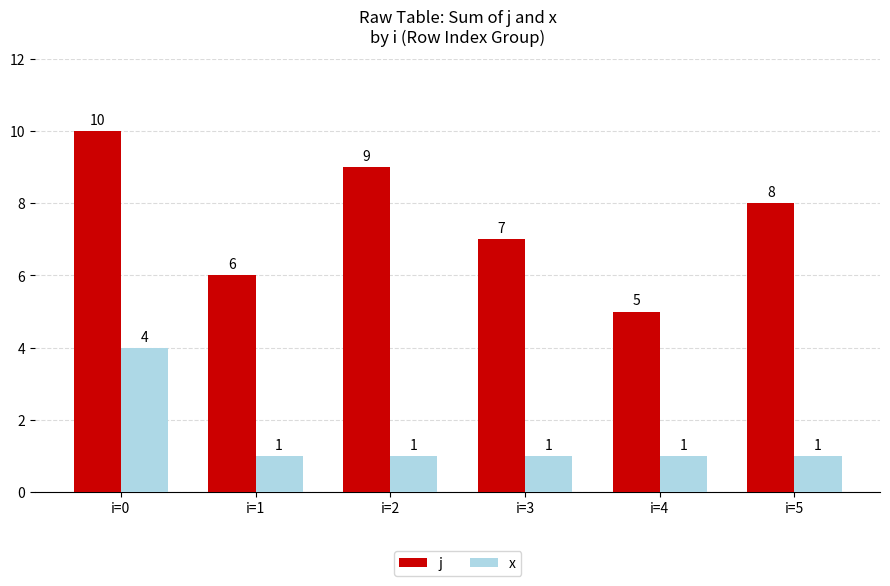

What is the maximum value shown in the chart?

10